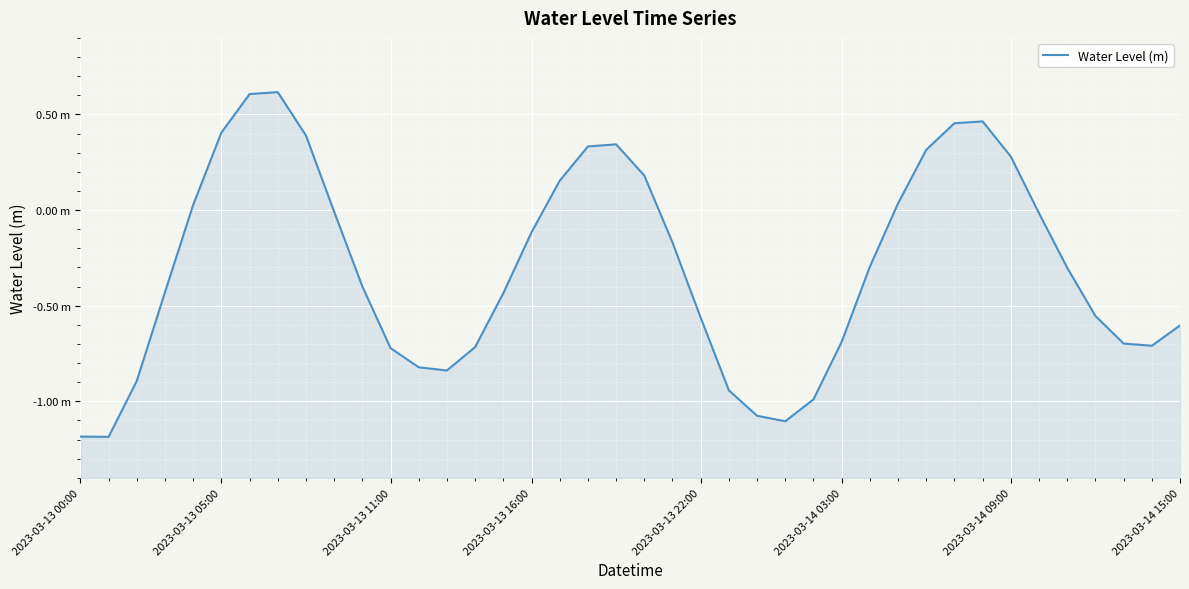

What is the label of the 15th point from the left?

14